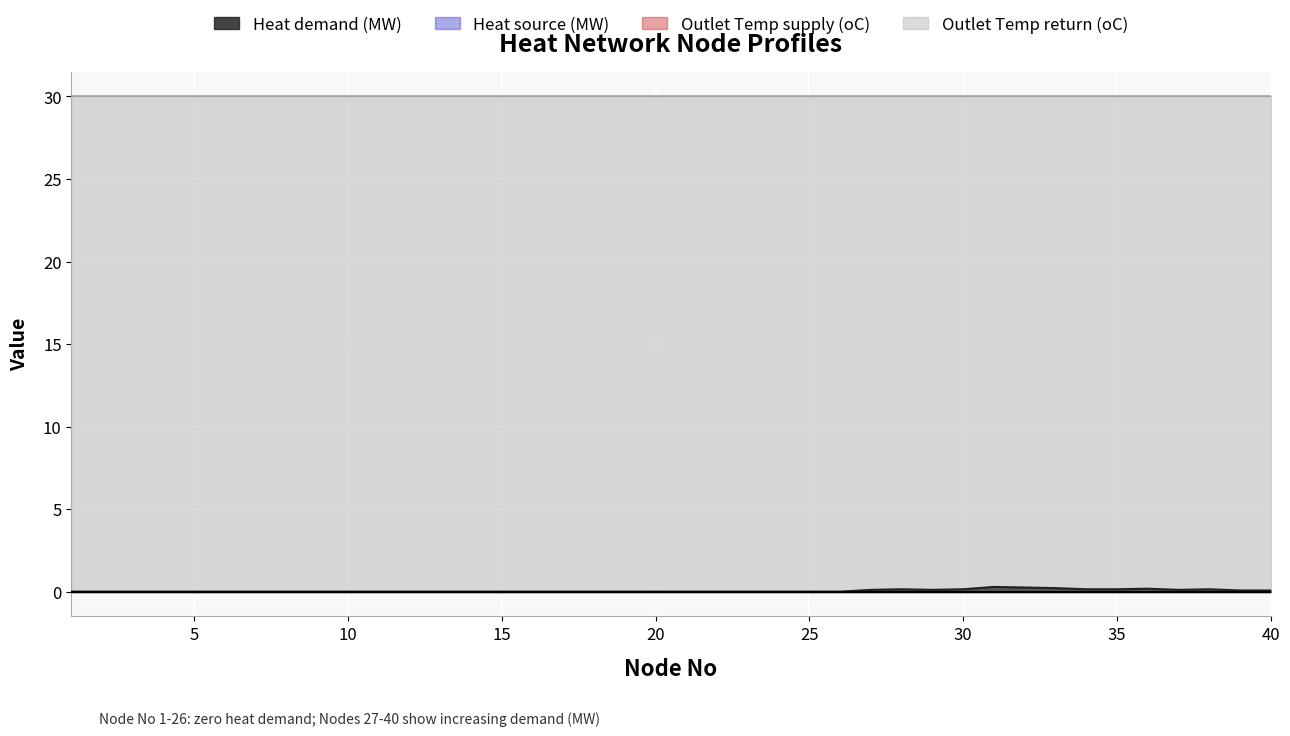

Reading left to right, what are all the values shown in this chart?

Heat demand (MW): 1=0.0	2=0.0	3=0.0	4=0.0	5=0.0	6=0.0	7=0.0	8=0.0	9=0.0	10=0.0	11=0.0	12=0.0	13=0.0	14=0.0	15=0.0	16=0.0	17=0.0	18=0.0	19=0.0	20=0.0	21=0.0	22=0.0	23=0.0	24=0.0	25=0.0	26=0.0	27=0.1	28=0.1	29=0.1	30=0.1	31=0.3	32=0.2	33=0.2	34=0.1	35=0.1	36=0.2	37=0.1	38=0.1	39=0.1	40=0.1
Heat source (MW): 1=0.0	2=0.0	3=0.0	4=0.0	5=0.0	6=0.0	7=0.0	8=0.0	9=0.0	10=0.0	11=0.0	12=0.0	13=0.0	14=0.0	15=0.0	16=0.0	17=0.0	18=0.0	19=0.0	20=0.0	21=0.0	22=0.0	23=0.0	24=0.0	25=0.0	26=0.0	27=0.0	28=0.0	29=0.0	30=0.0	31=0.0	32=0.0	33=0.0	34=0.0	35=0.0	36=0.0	37=0.0	38=0.0	39=0.0	40=0.0
Outlet Temp supply (oC): 1=0.0	2=0.0	3=0.0	4=0.0	5=0.0	6=0.0	7=0.0	8=0.0	9=0.0	10=0.0	11=0.0	12=0.0	13=0.0	14=0.0	15=0.0	16=0.0	17=0.0	18=0.0	19=0.0	20=0.0	21=0.0	22=0.0	23=0.0	24=0.0	25=0.0	26=0.0	27=0.0	28=0.0	29=0.0	30=0.0	31=0.0	32=0.0	33=0.0	34=0.0	35=0.0	36=0.0	37=0.0	38=0.0	39=0.0	40=0.0
Outlet Temp return (oC): 1=30.0	2=30.0	3=30.0	4=30.0	5=30.0	6=30.0	7=30.0	8=30.0	9=30.0	10=30.0	11=30.0	12=30.0	13=30.0	14=30.0	15=30.0	16=30.0	17=30.0	18=30.0	19=30.0	20=30.0	21=30.0	22=30.0	23=30.0	24=30.0	25=30.0	26=30.0	27=30.0	28=30.0	29=30.0	30=30.0	31=30.0	32=30.0	33=30.0	34=30.0	35=30.0	36=30.0	37=30.0	38=30.0	39=30.0	40=30.0